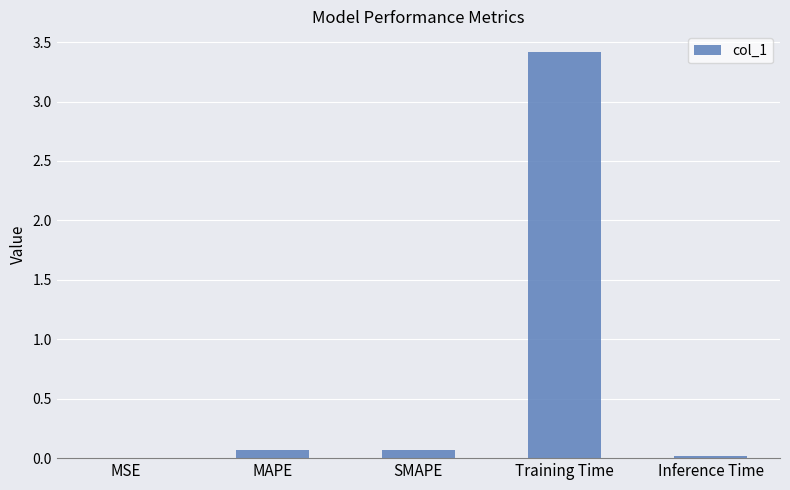

True or false: the data shows 0.1 at SMAPE.

True